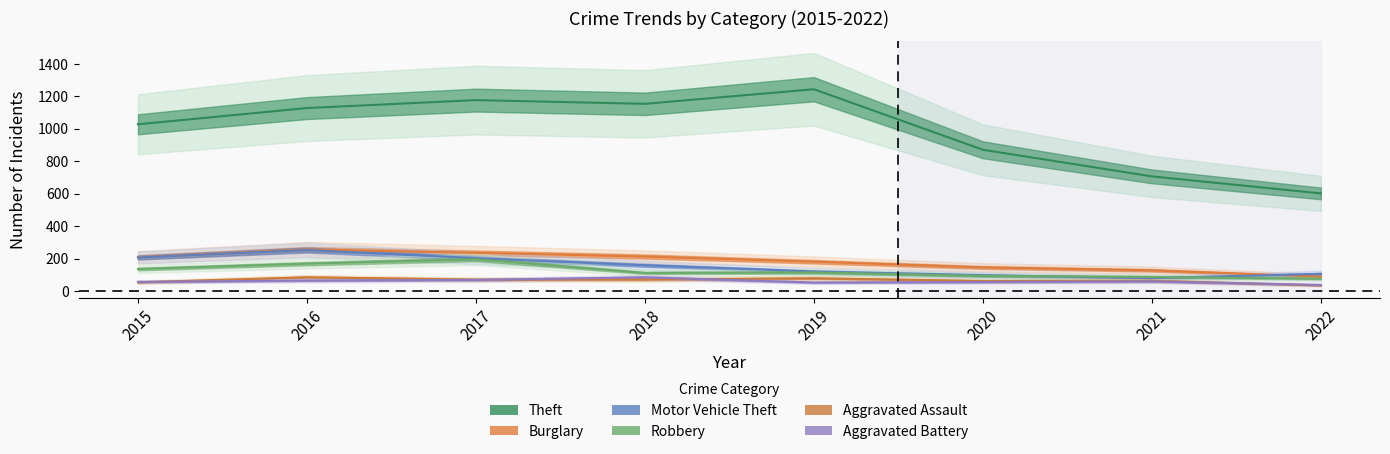

Is the value of Burglary at 2021 greater than the value of Aggravated Assault at 2016?

Yes